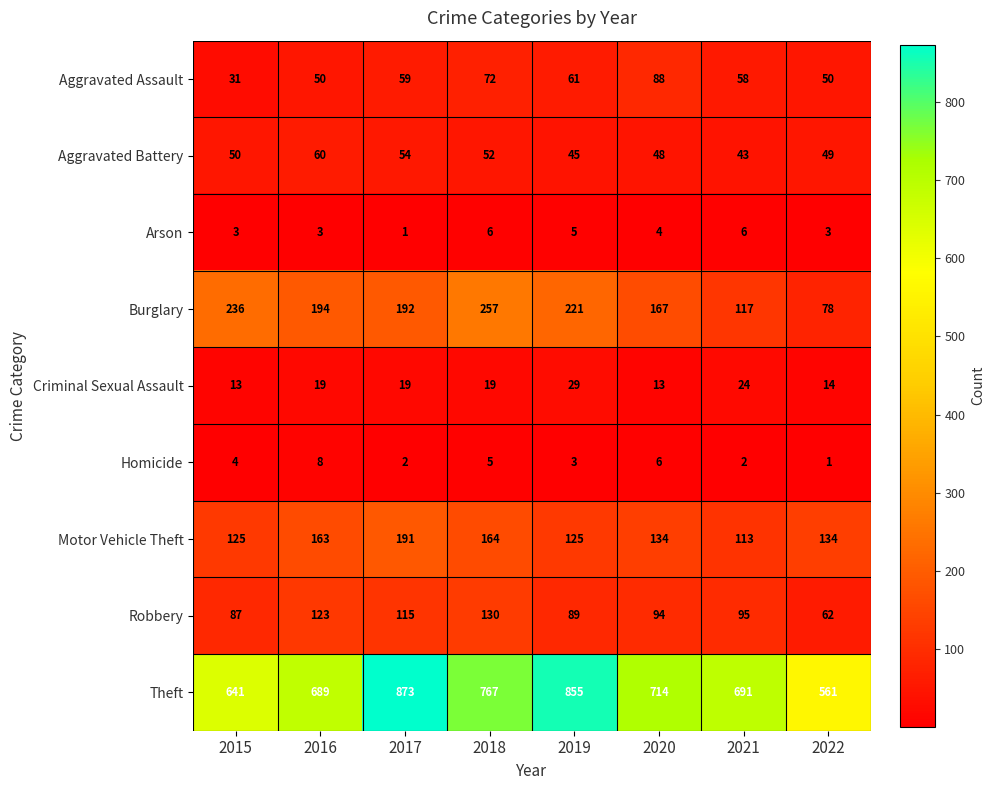

How many Homicide values are between 2 and 6?

6